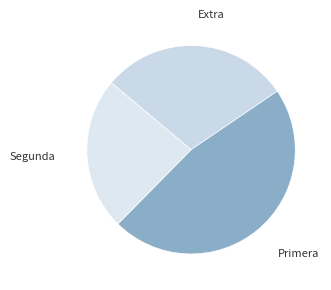

How many slices are in this pie chart?

3